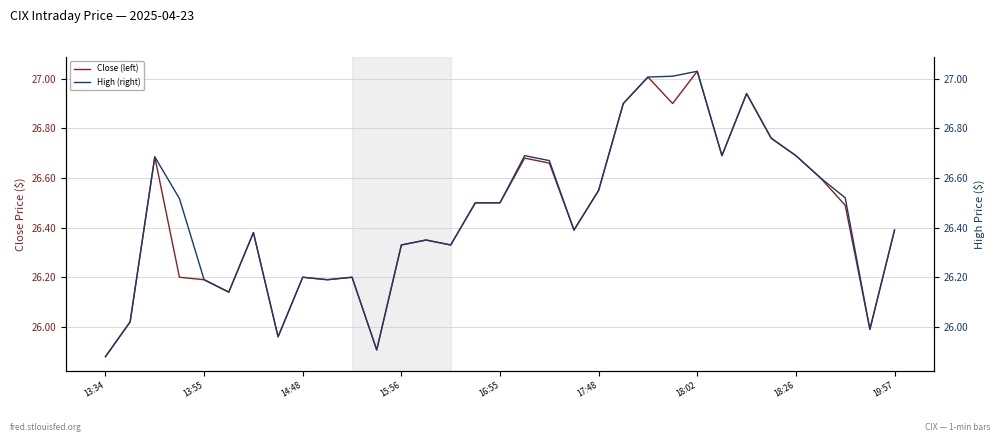

What is the difference between the maximum and minimum values in the High (right) series?

1.2